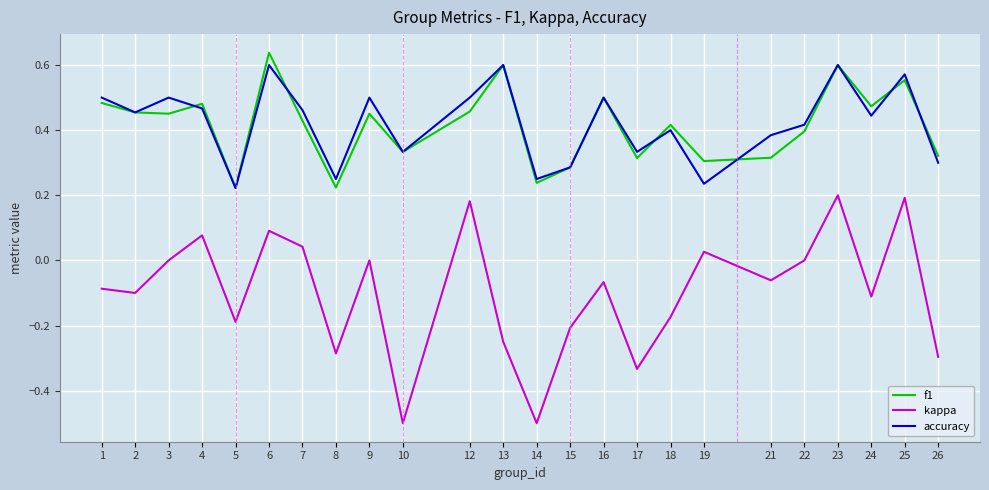

True or false: f1 has more than 0 points higher than both neighbors.

True